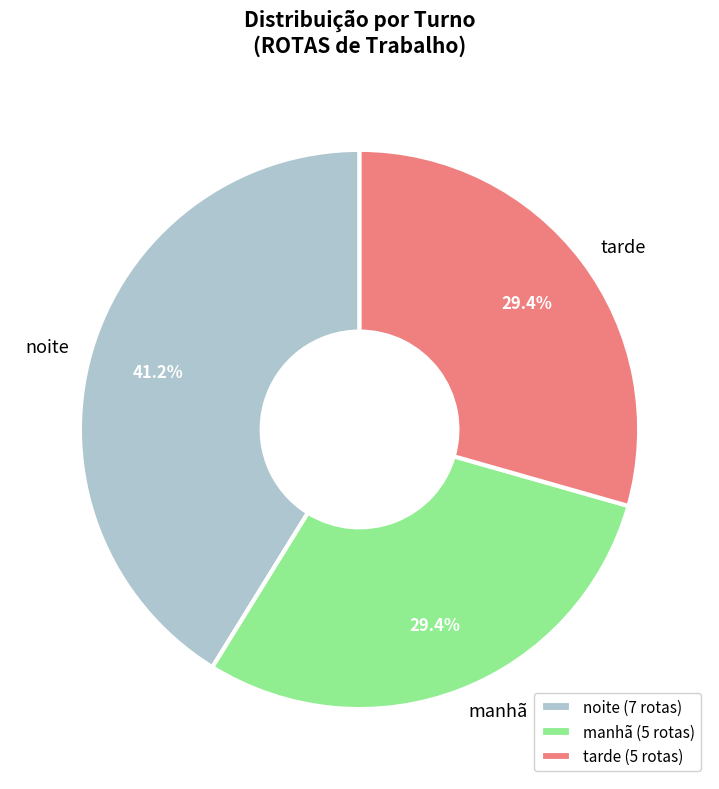

To the nearest percent, what is the average slice percentage?

33%